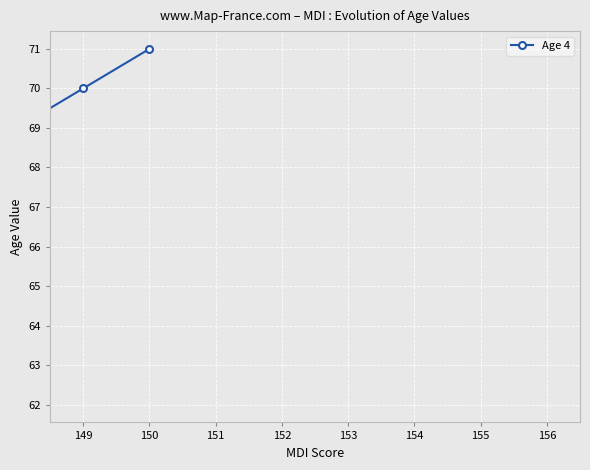

The value at 153 is 88. True or false?

False